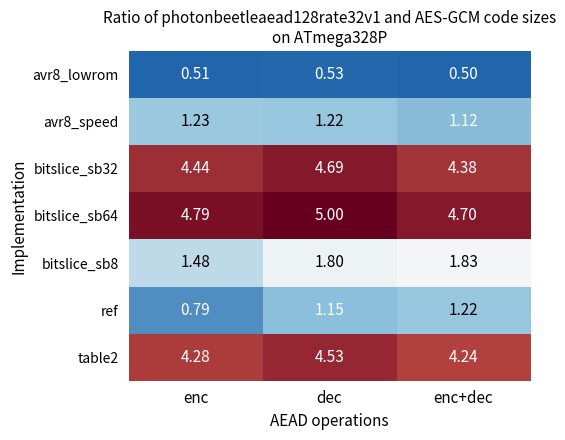

At which category does the chart reach its peak across all series?

dec